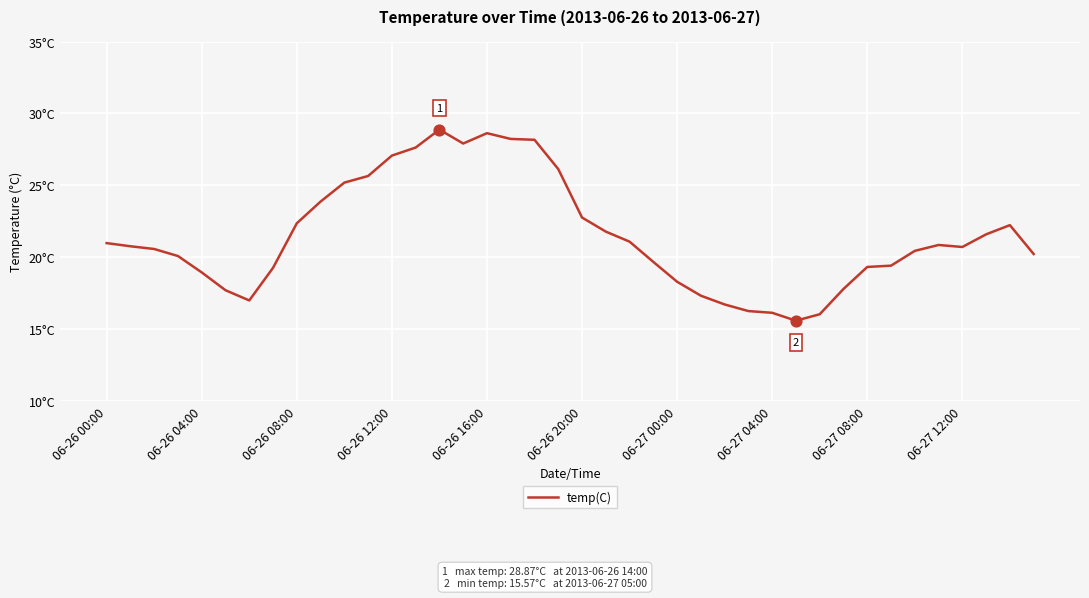

Is this an area chart (filled region under the line)?

No